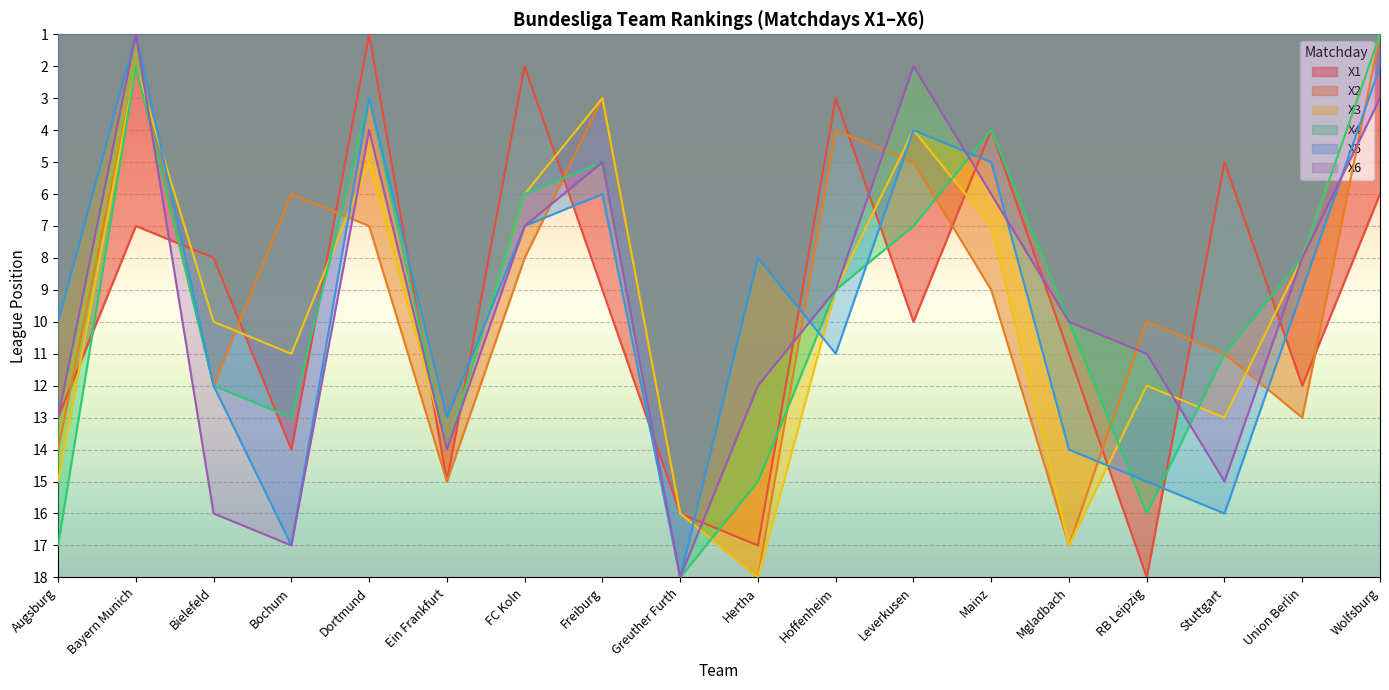

Where does the X2 series first go above 10?

Augsburg